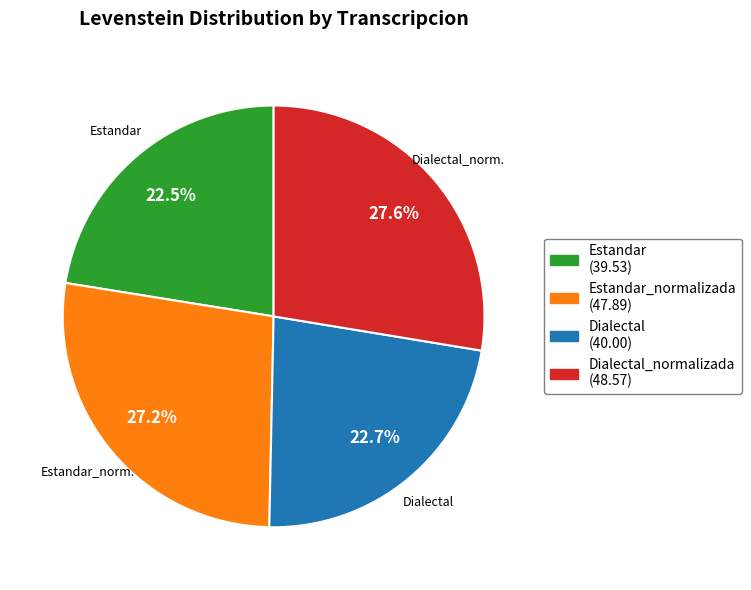

To the nearest percent, what is the difference between the largest and smallest slice percentages?

5%